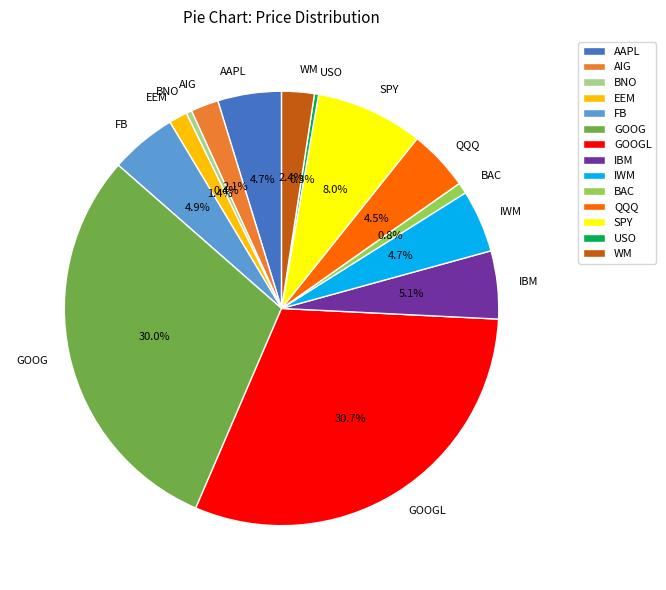

True or false: EEM accounts for 8% of the total.

False